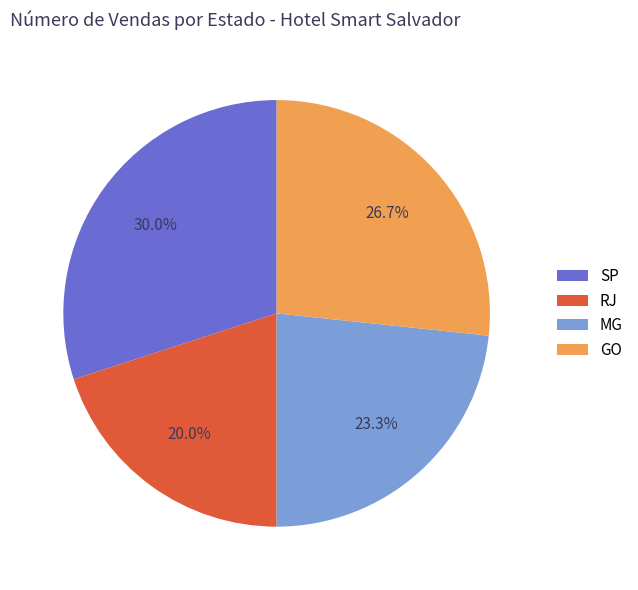

What is the ratio of the value at SP to the value at RJ?

1.5